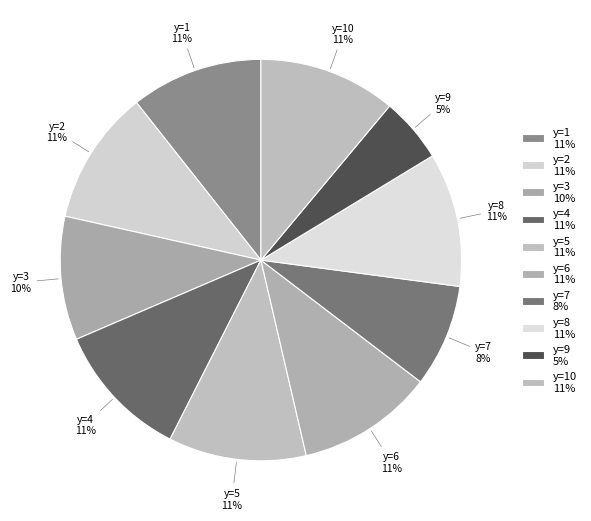

What percentage is the y=4 slice, to the nearest percent?

11%